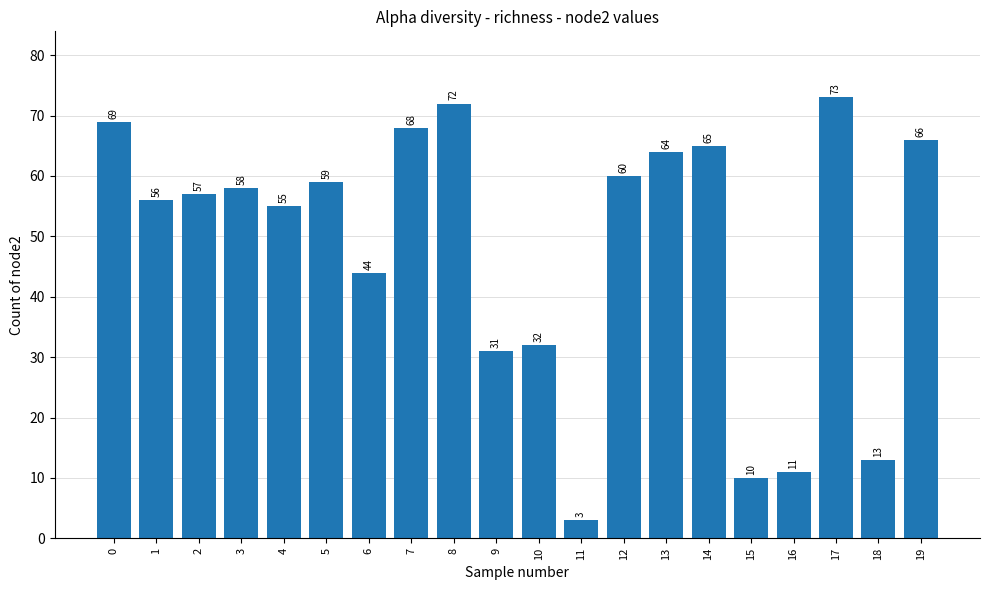

What is the value of the 16th bar from the left?

10